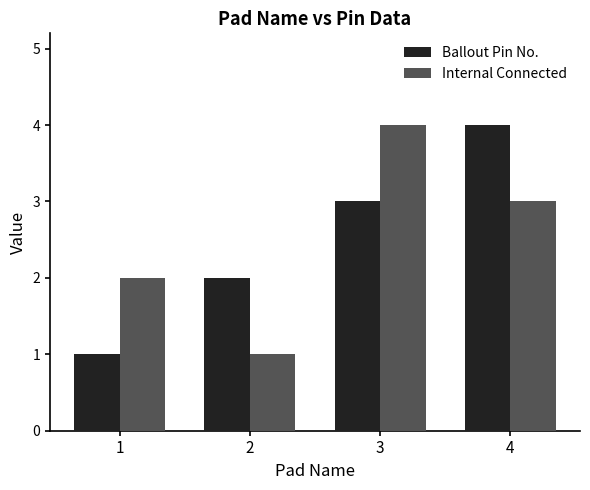

How many bars are there in each group?

2